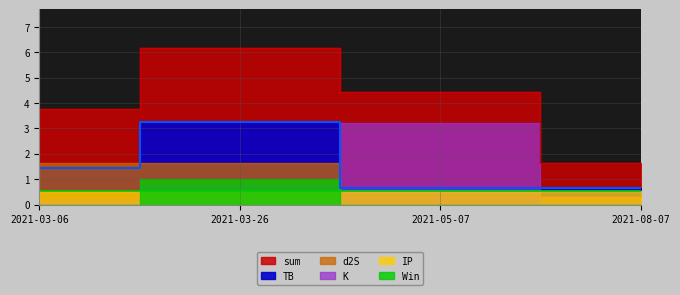

The K series shows 0.1 at 2021-03-26. True or false?

True